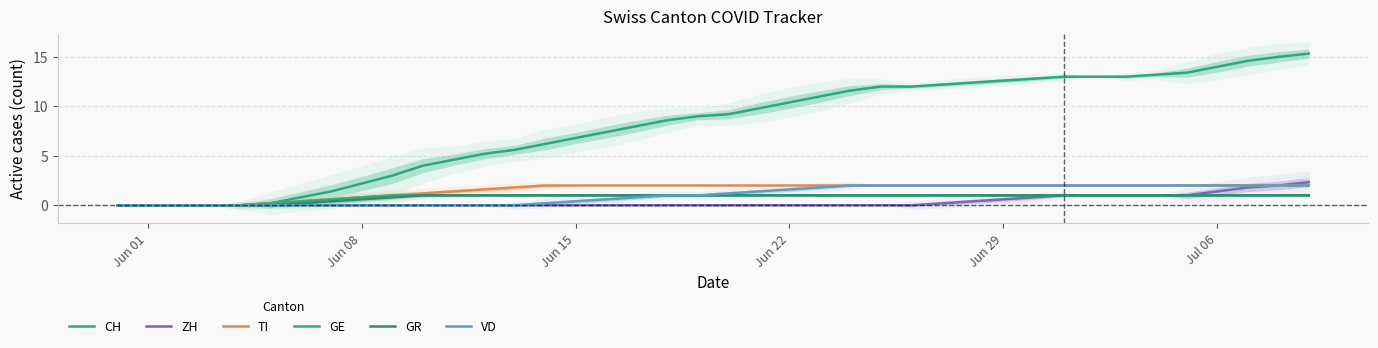

At which label does CH reach its minimum?

Jun 01